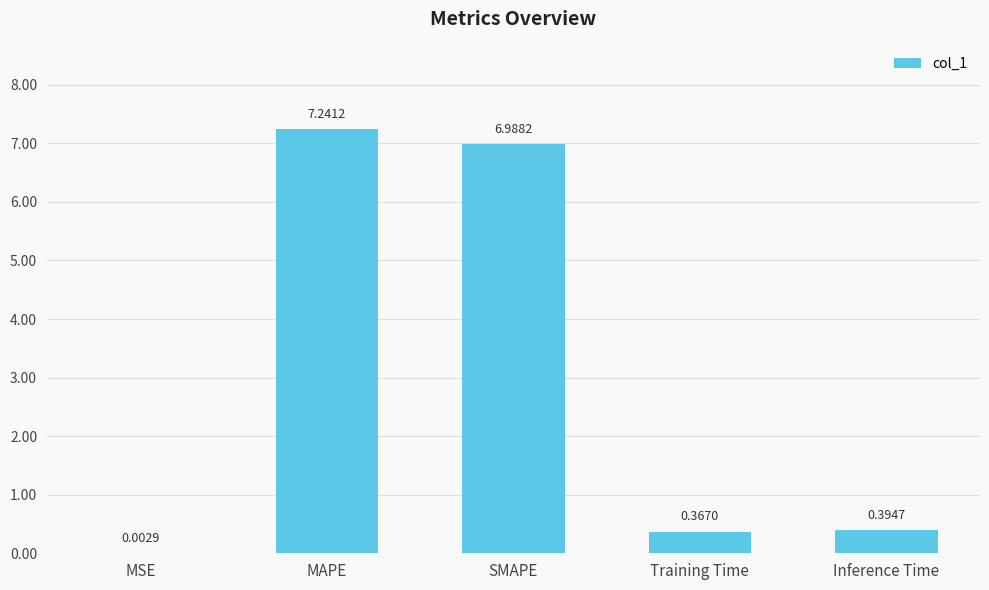

Which has a higher value, Inference Time or MSE?

Inference Time